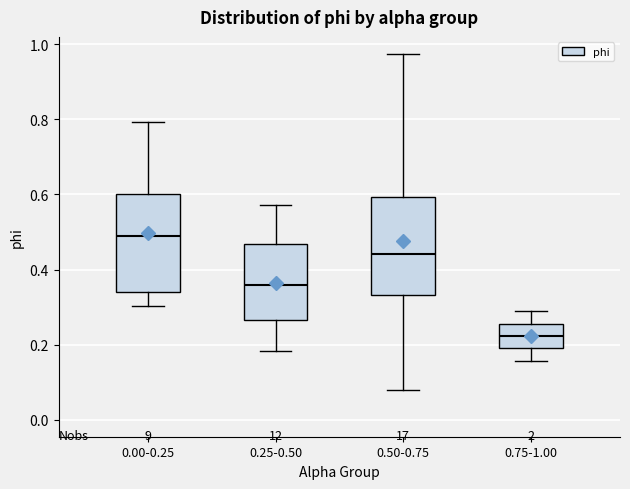

Where does the upper whisker of the box for 0.25-0.50 end on the y-axis? The values are not printed on the chart, so give them approximately, as read against the axis.

0.58